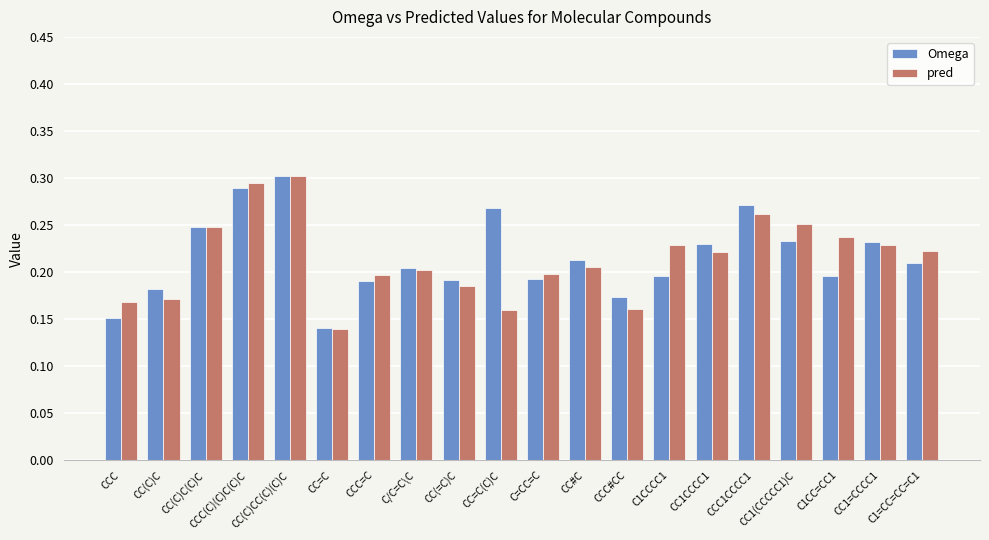

What is the sum of all Omega values?

4.3